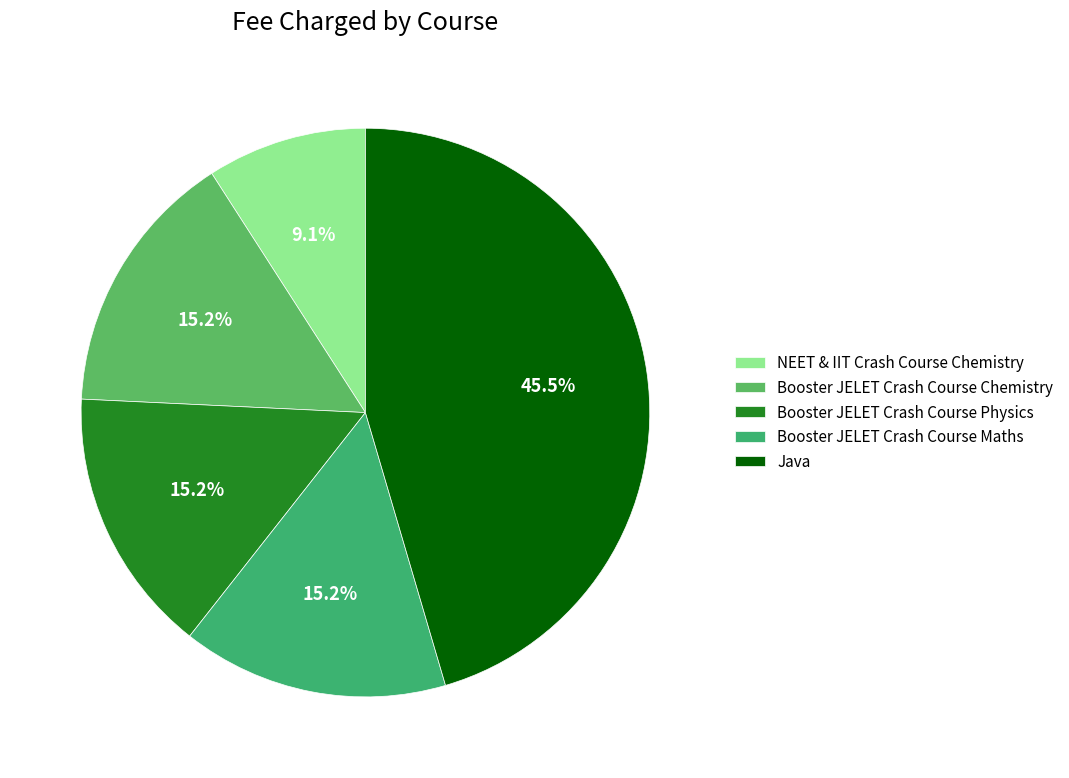

What is the total percentage of NEET & IIT Crash Course Chemistry and Java?

54.5%